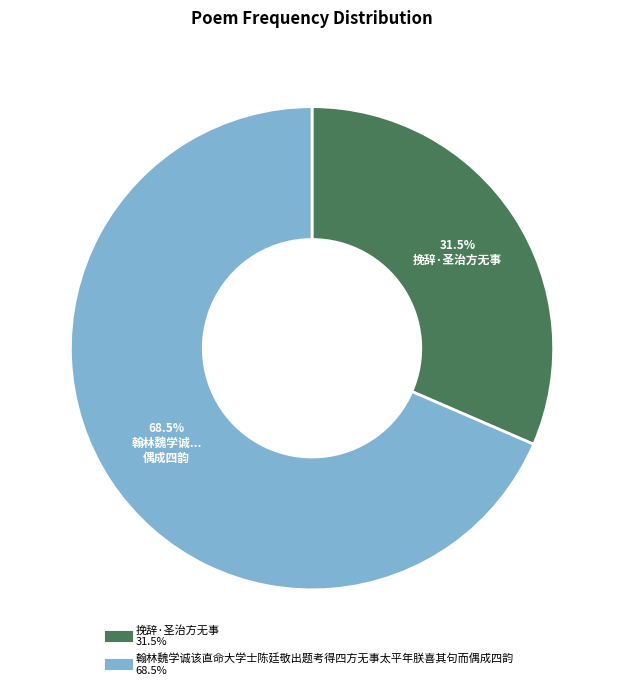

Is the sum of 翰林魏学诚该直命大学士陈廷敬出题考得四方无事太平年朕喜其句而偶成四韵 and 挽辞·圣治方无事 greater than half?

Yes